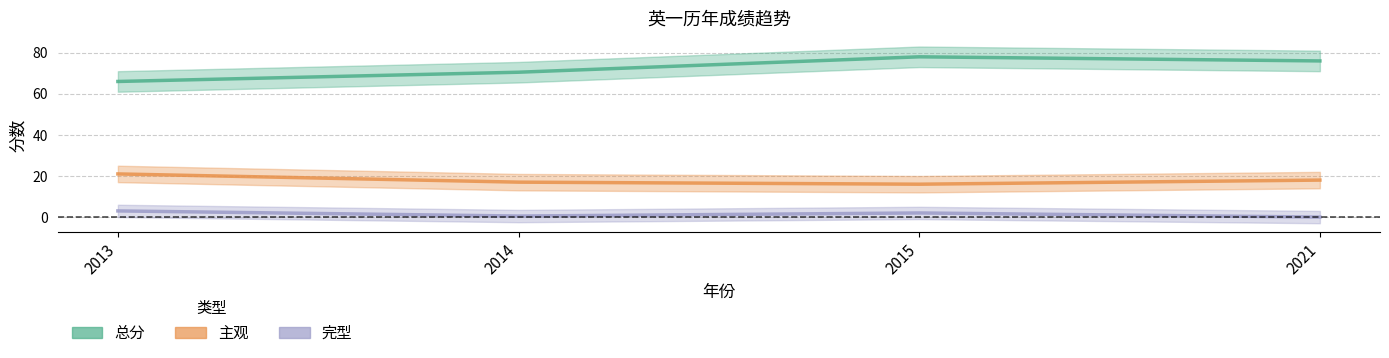

Which has a higher value, 2013 or 2014?

2014